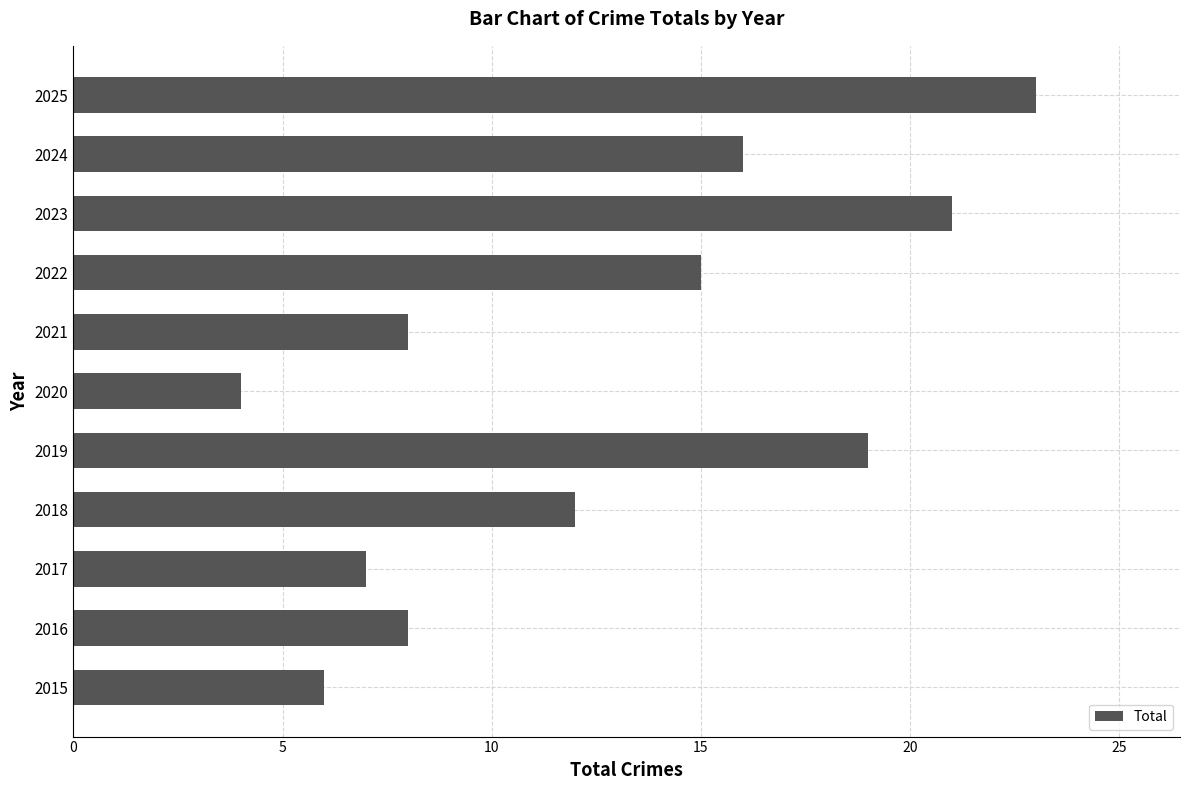

Which has a higher value, 2024 or 2025?

2025